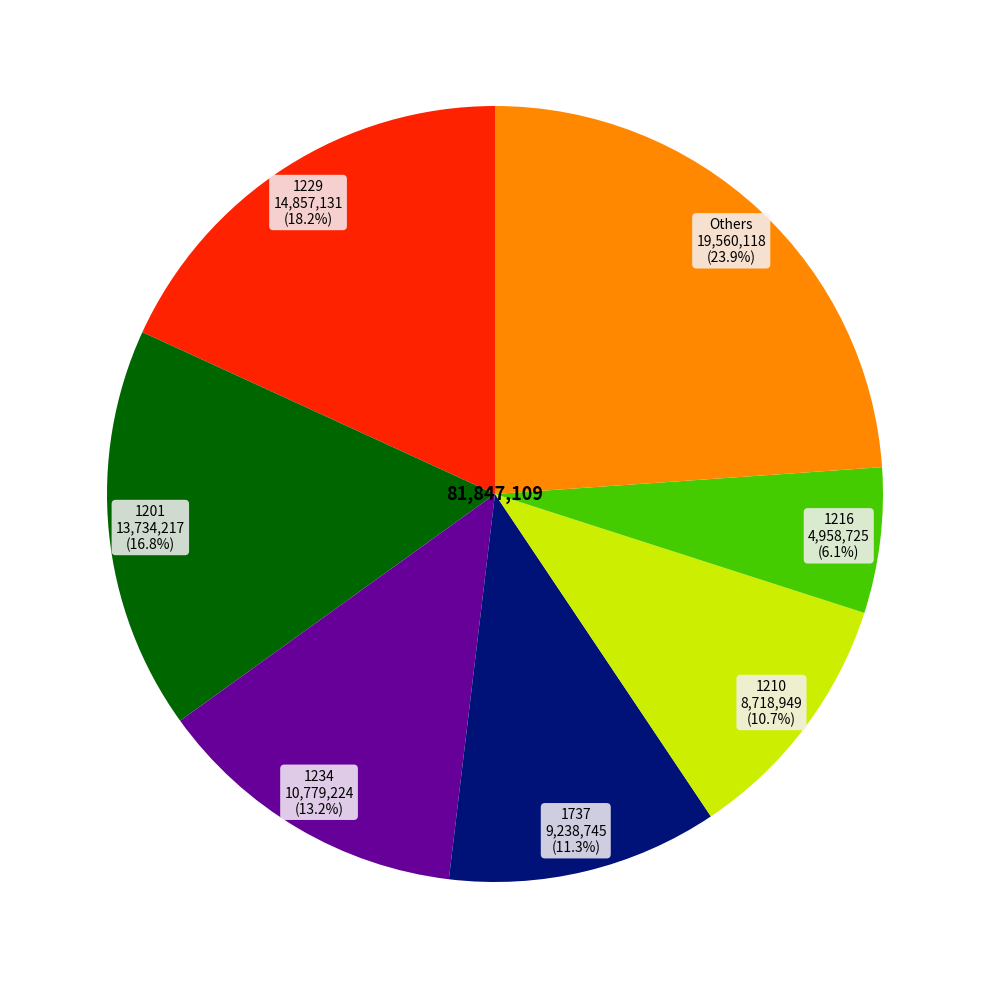

Is there a majority slice in this chart?

No